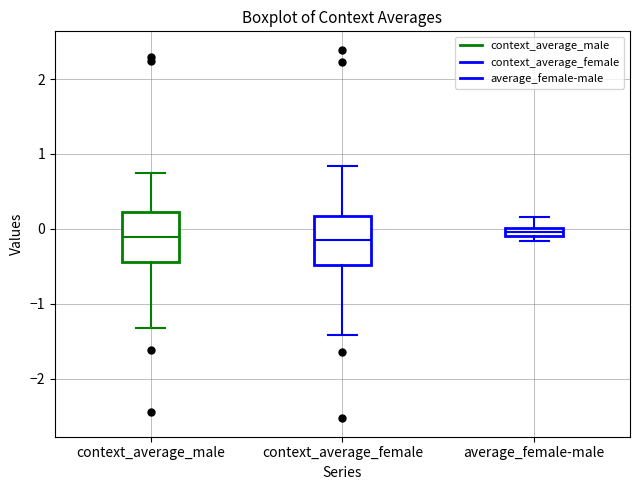

Where does the upper whisker of the box for average_female-male end on the y-axis? The values are not printed on the chart, so give them approximately, as read against the axis.

0.2